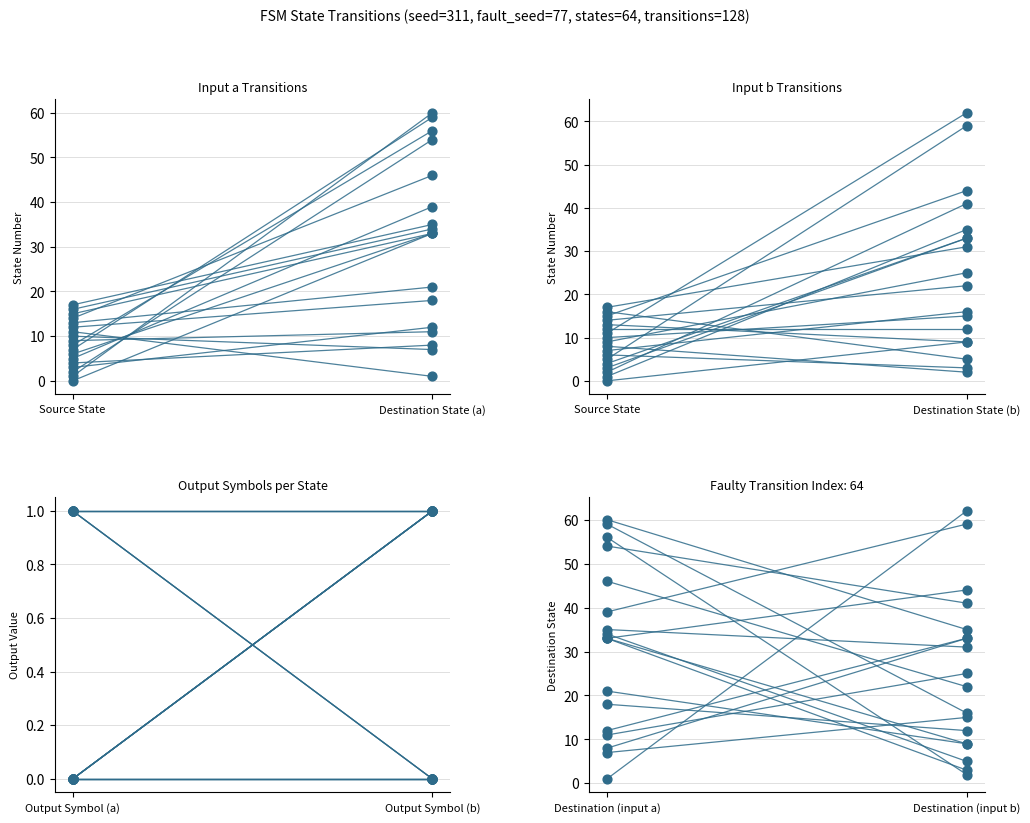

Which series has the widest spread of Y values?

source→dest_a